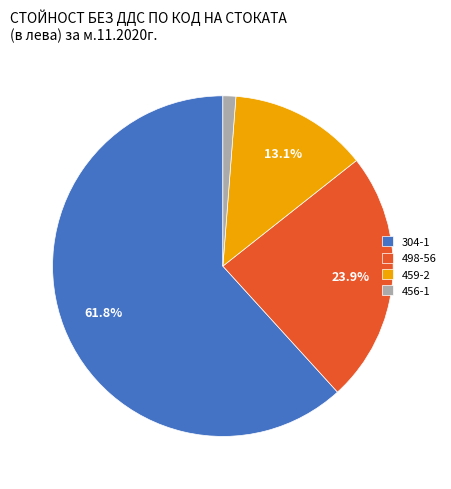

How many segments does this pie chart have?

4